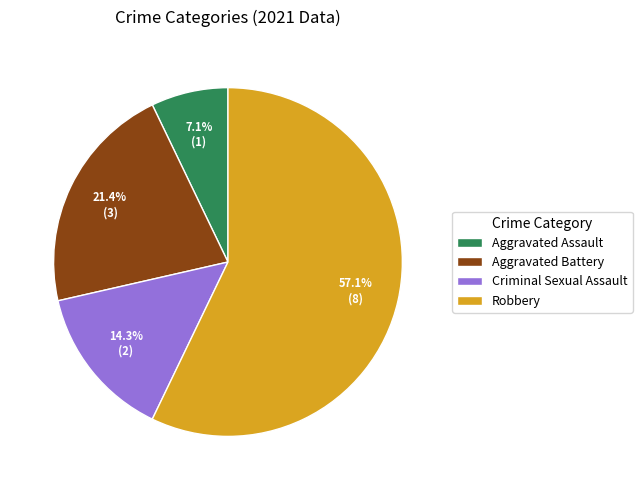

Is Criminal Sexual Assault the majority of the pie?

No